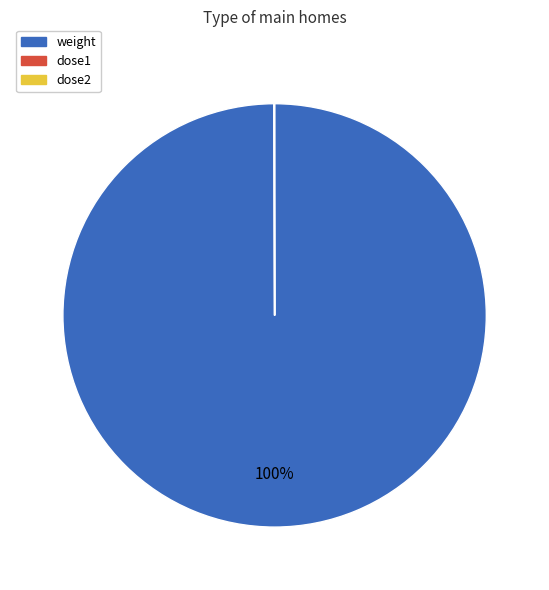

To the nearest percent, what is the average slice percentage?

33%